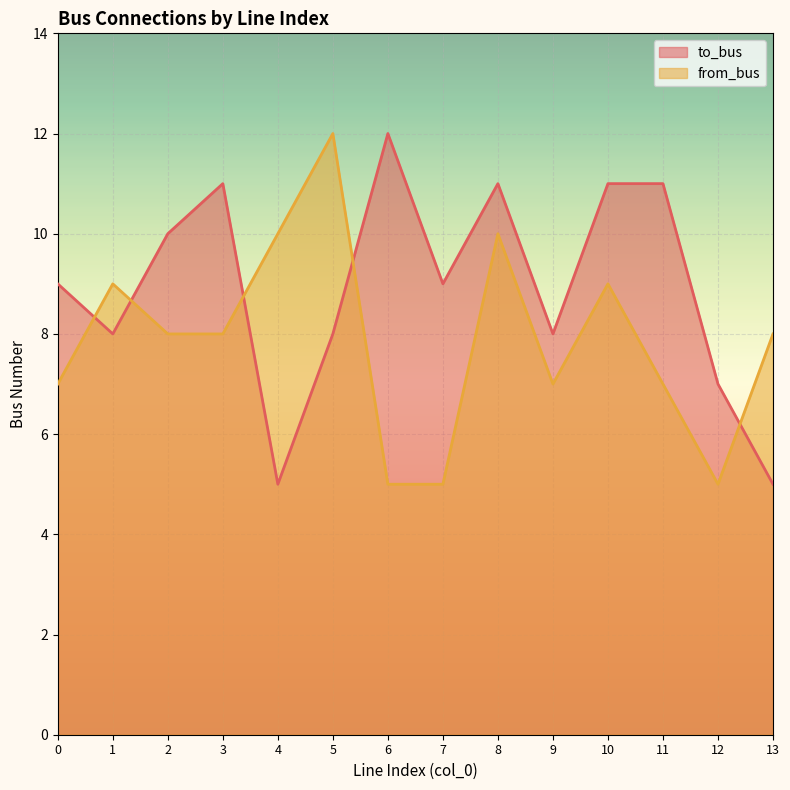

What is the average value of the from_bus series?

8